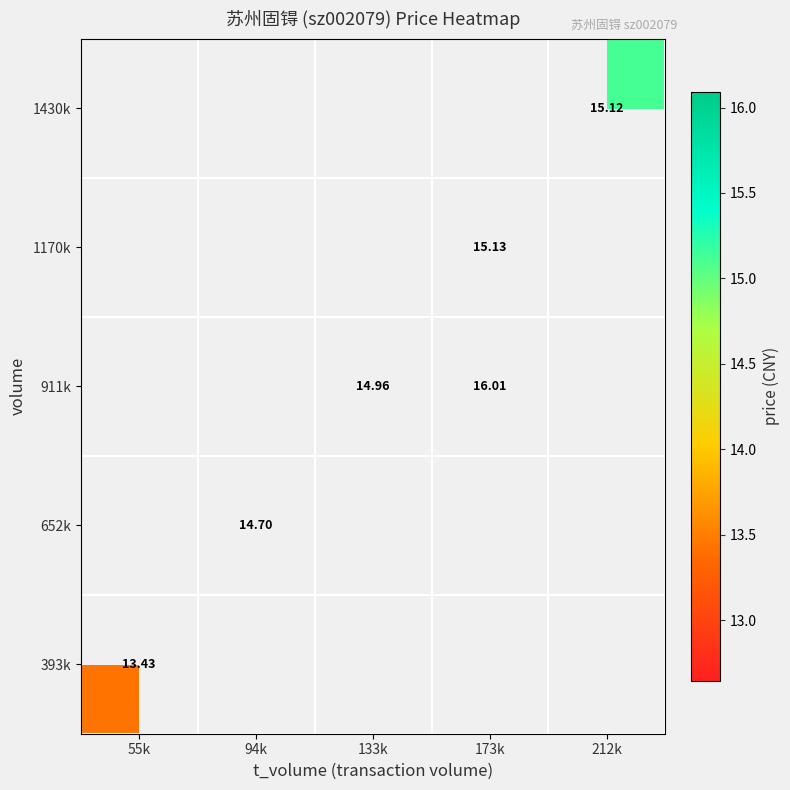

Is the value of 652k at 94k greater than the value of 911k at 173k?

No